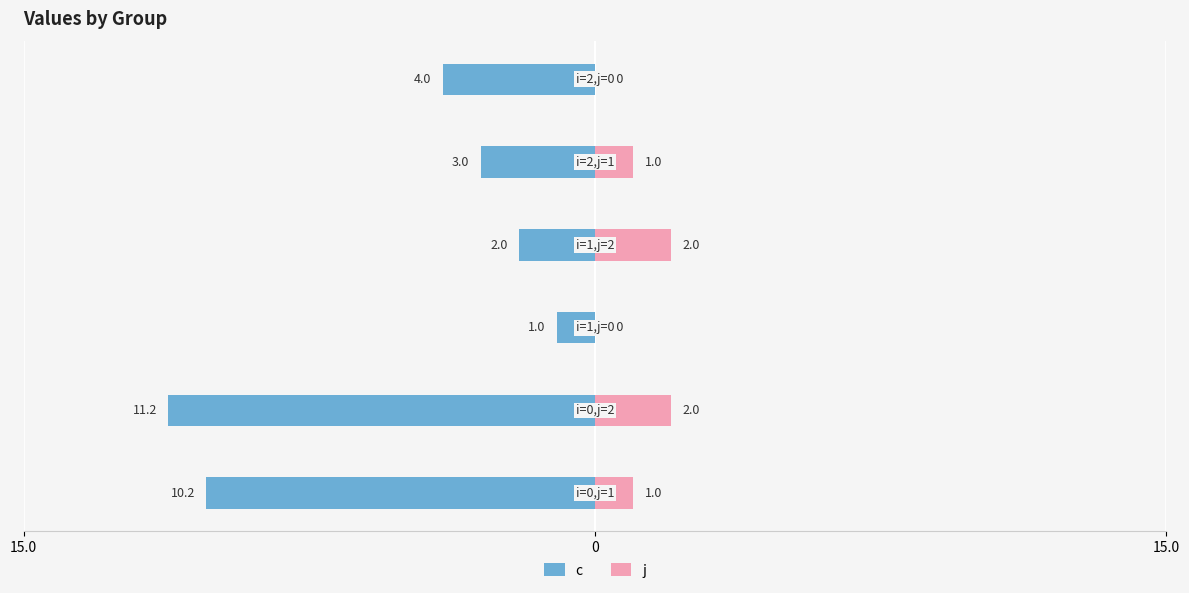

What is the average value of the c series?

-5.2